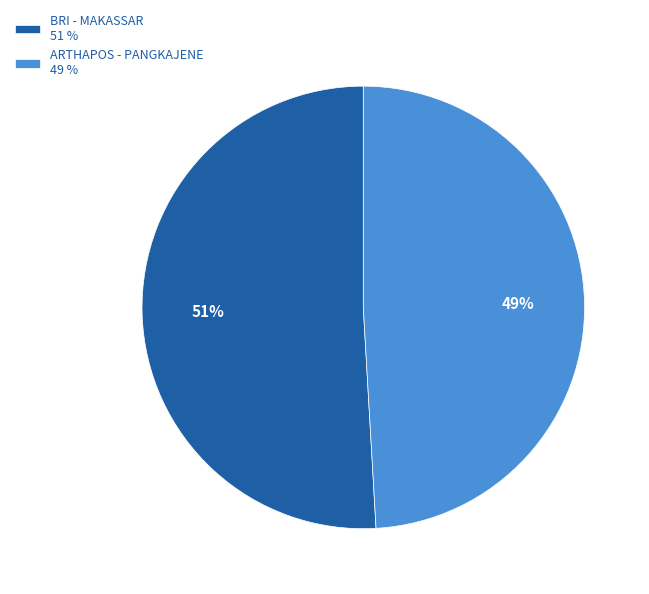

Combined, do BRI - MAKASSAR 51 % and ARTHAPOS - PANGKAJENE 49 % account for over 50%?

Yes